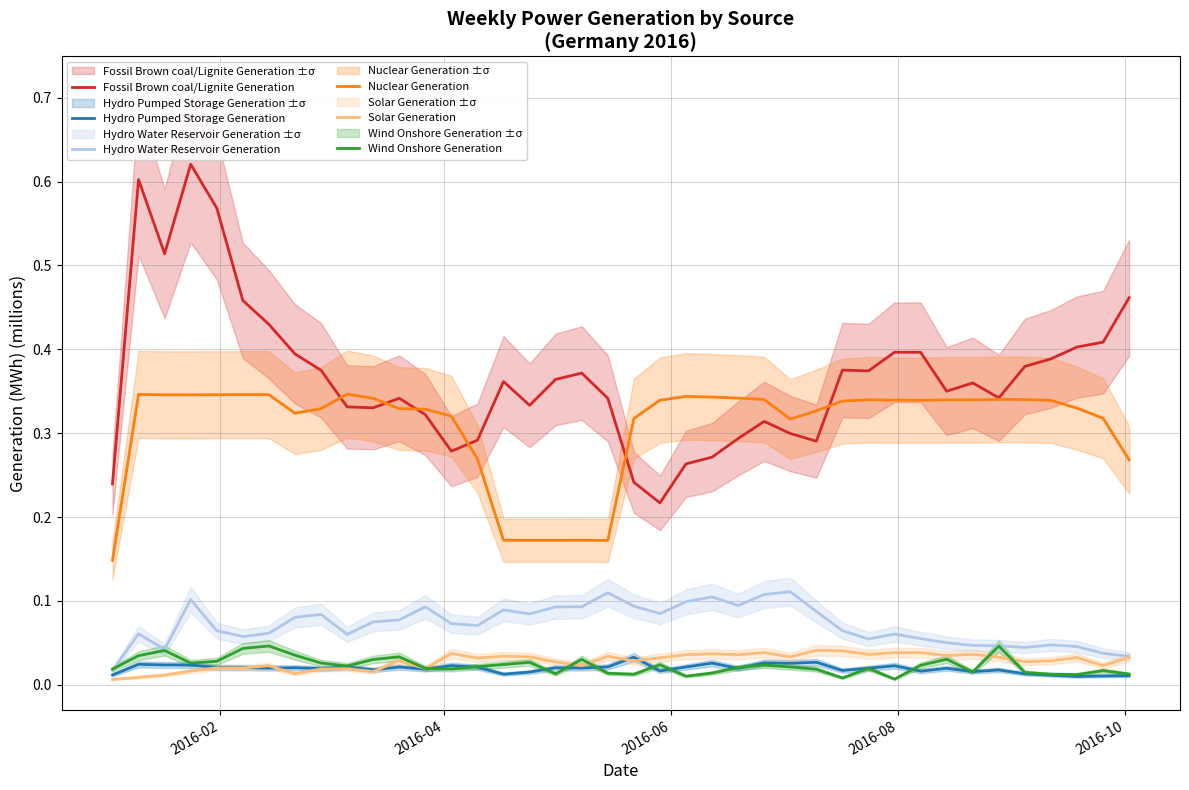

True or false: Fossil Brown coal/Lignite Generation and Wind Onshore Generation intersect in this chart.

False